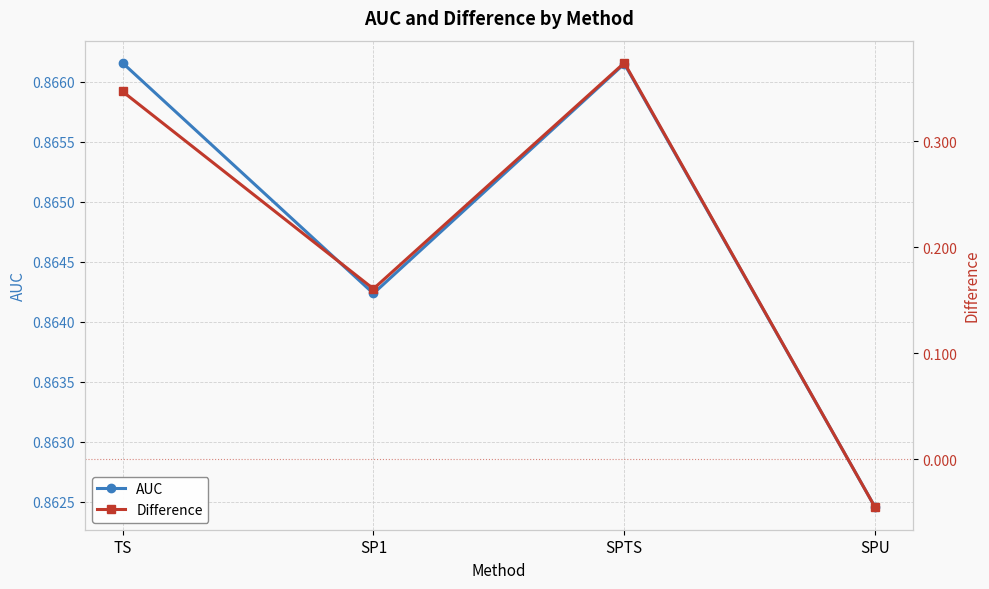

The value of AUC at SPU is 1.5. True or false?

False